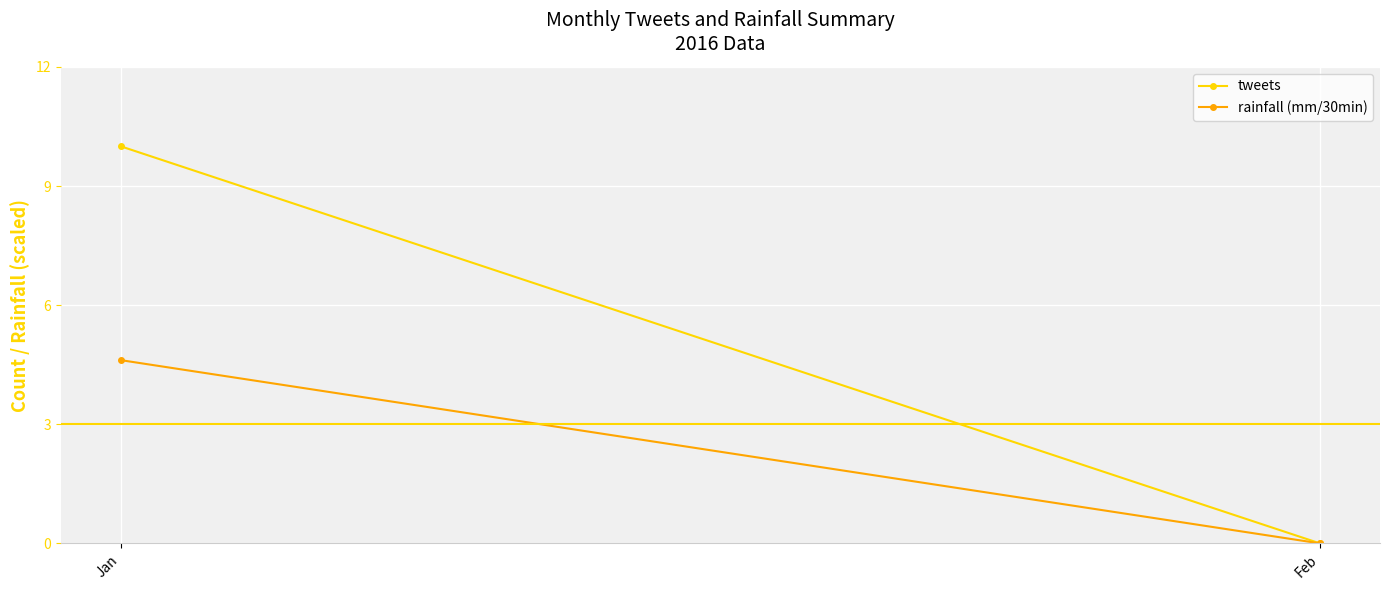

True or false: tweets has a value of 0.0 at Feb.

True